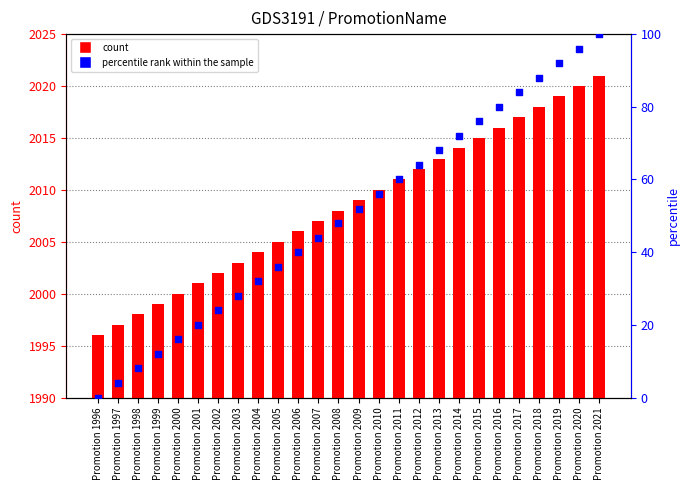

What is the total value across all series at Promotion 1997?

2001.0